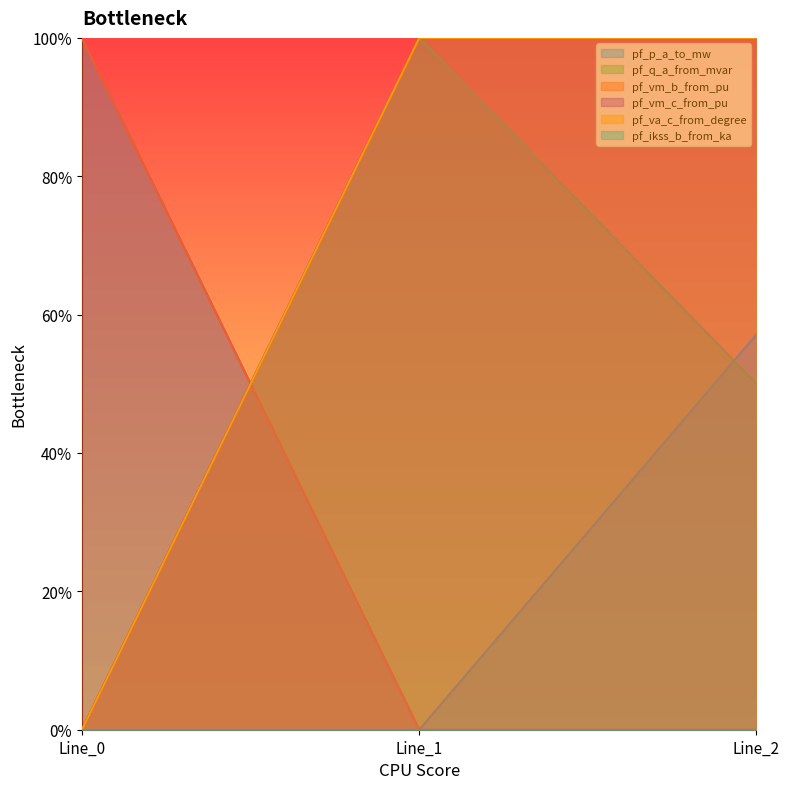

What is the average value of the pf_vm_b_from_pu series?

0.3